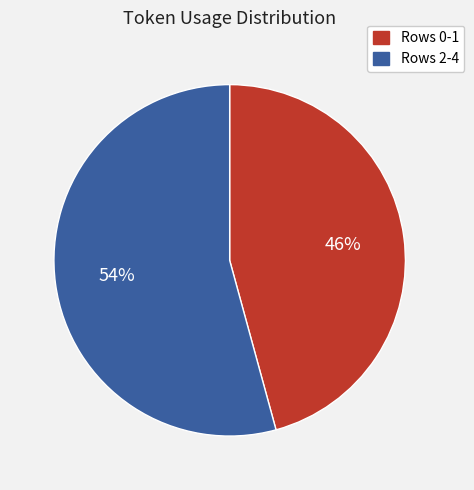

Count the number of slices in the pie.

2